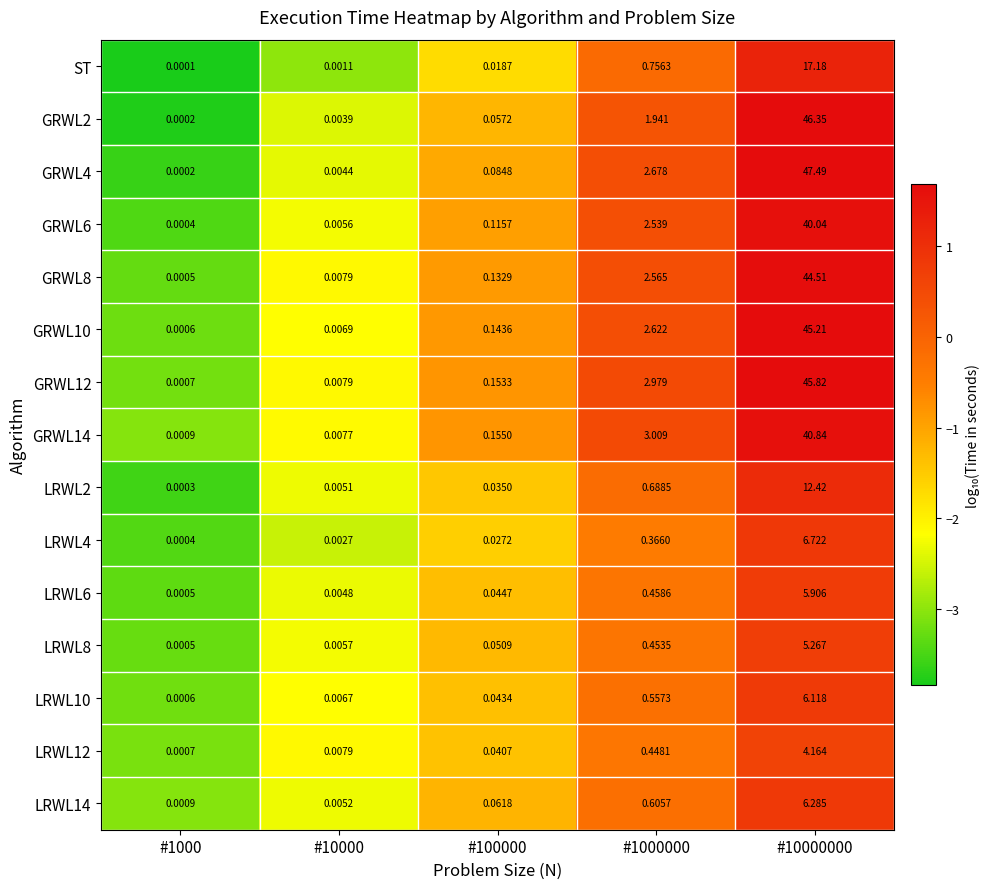

Between #1000 and #10000000, which series saw the biggest shift?

GRWL4